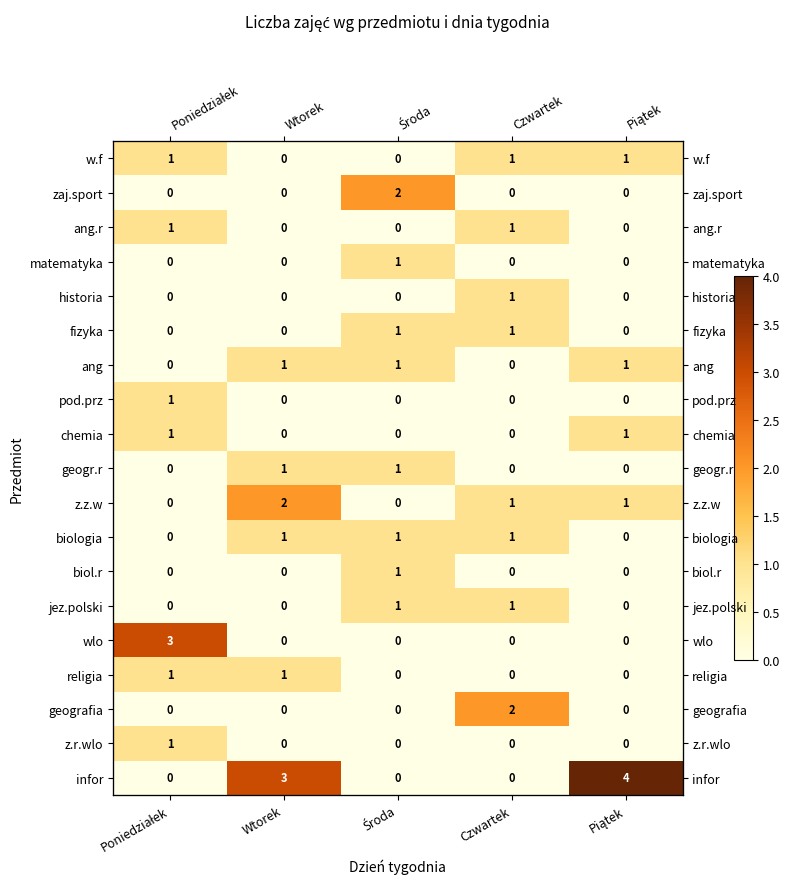

True or false: w.f has a value of 1 at Poniedziałek.

True